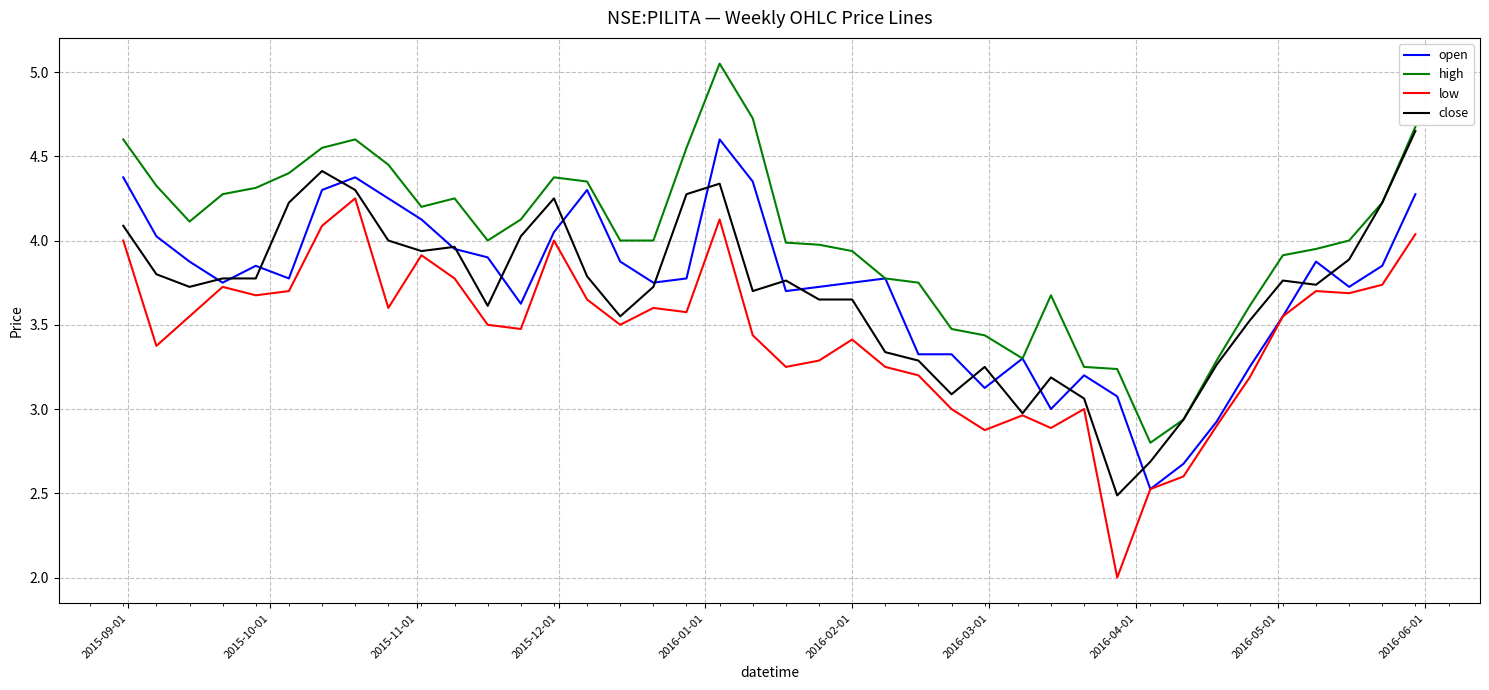

True or false: low and high cross at least once.

False